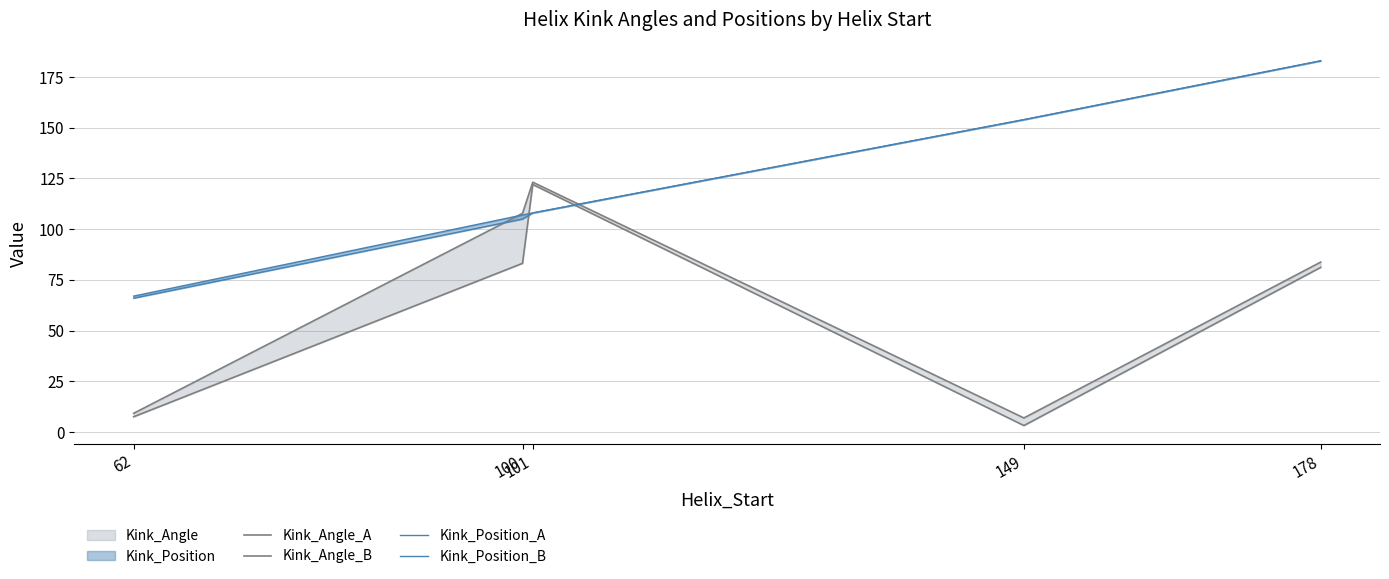

Is this an area chart (filled region under the line)?

No